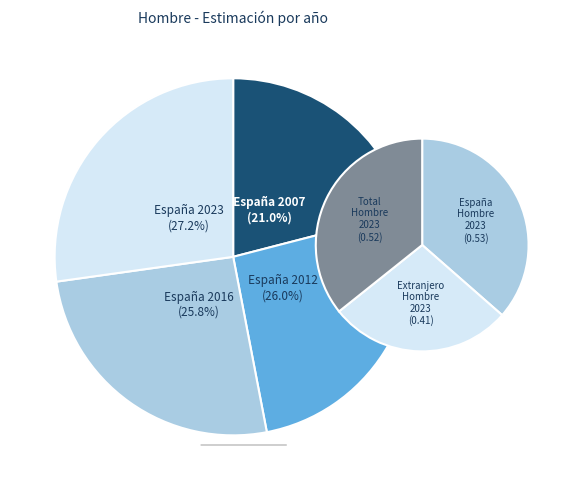

To the nearest percent, what is the average slice percentage?

25%